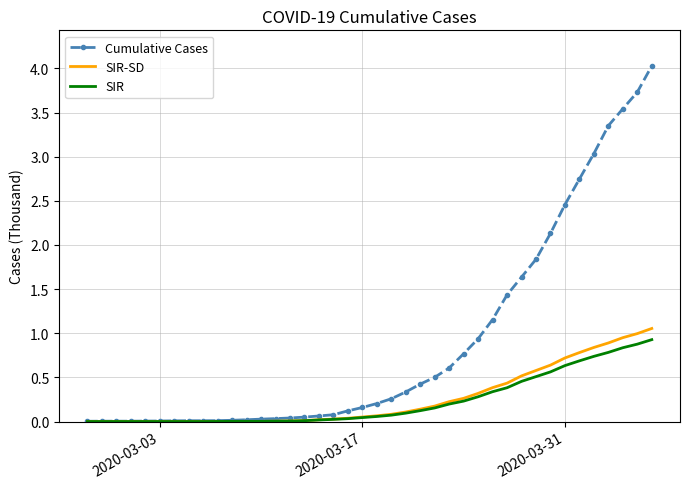

Which series has the widest spread of values?

Cumulative Cases